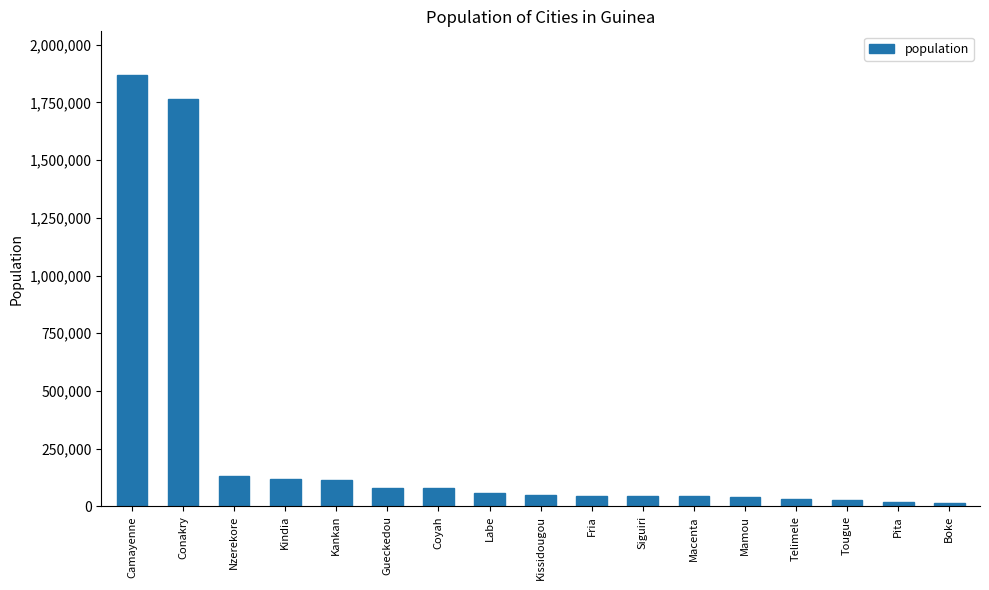

What is the sum of all values?

4528277